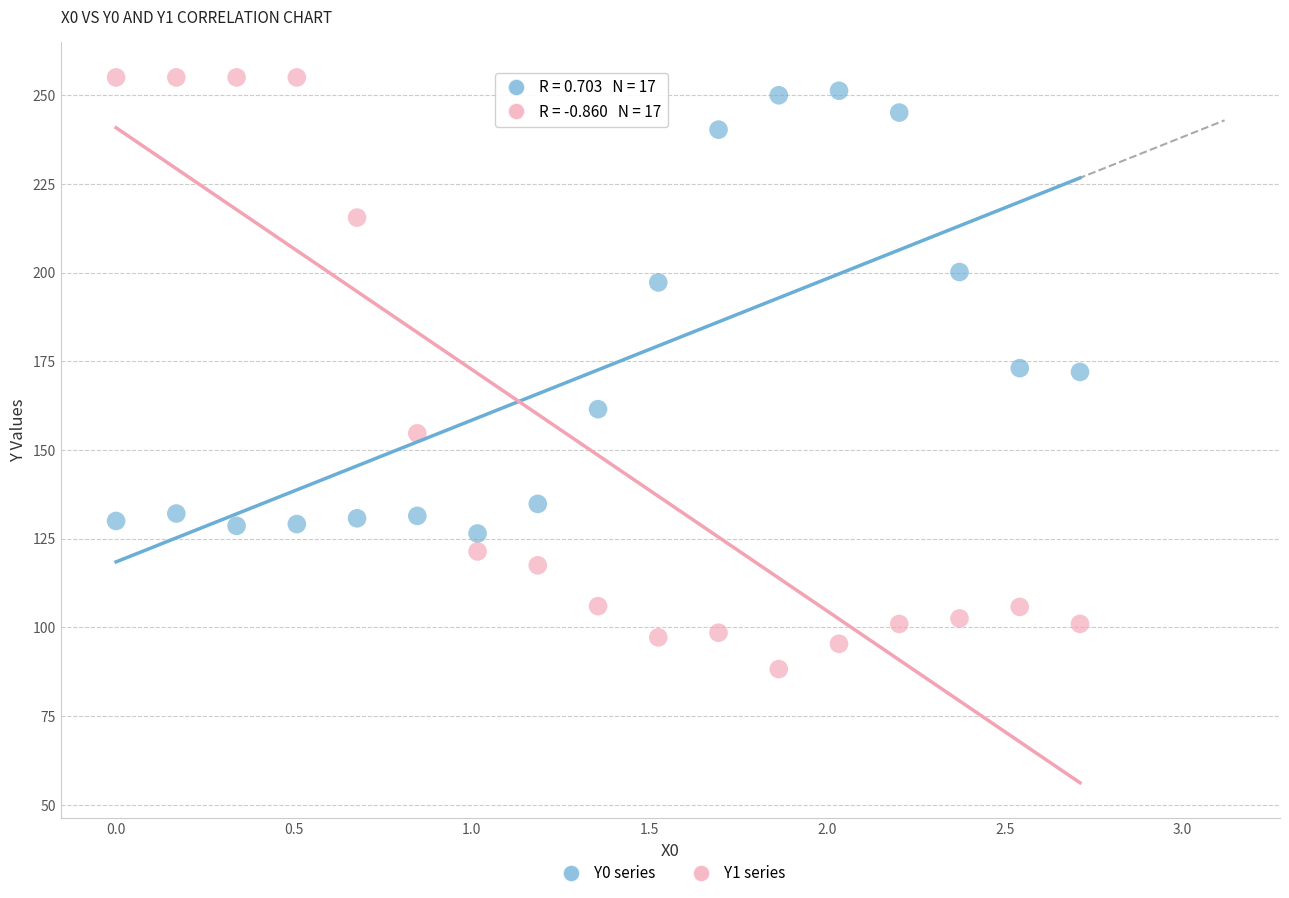

Which series has the largest Y range (max minus min)?

Y1 series